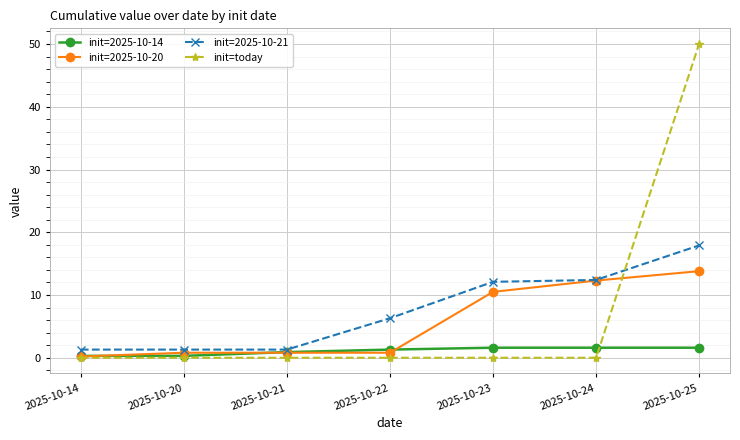

How many lines are shown in the chart?

4